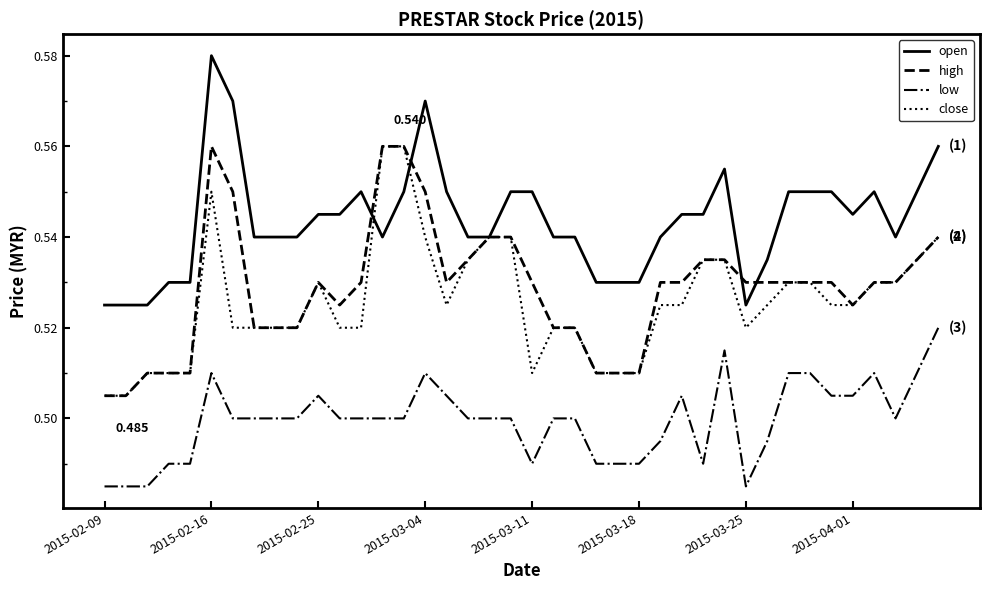

Which series has the largest total across all categories?

open